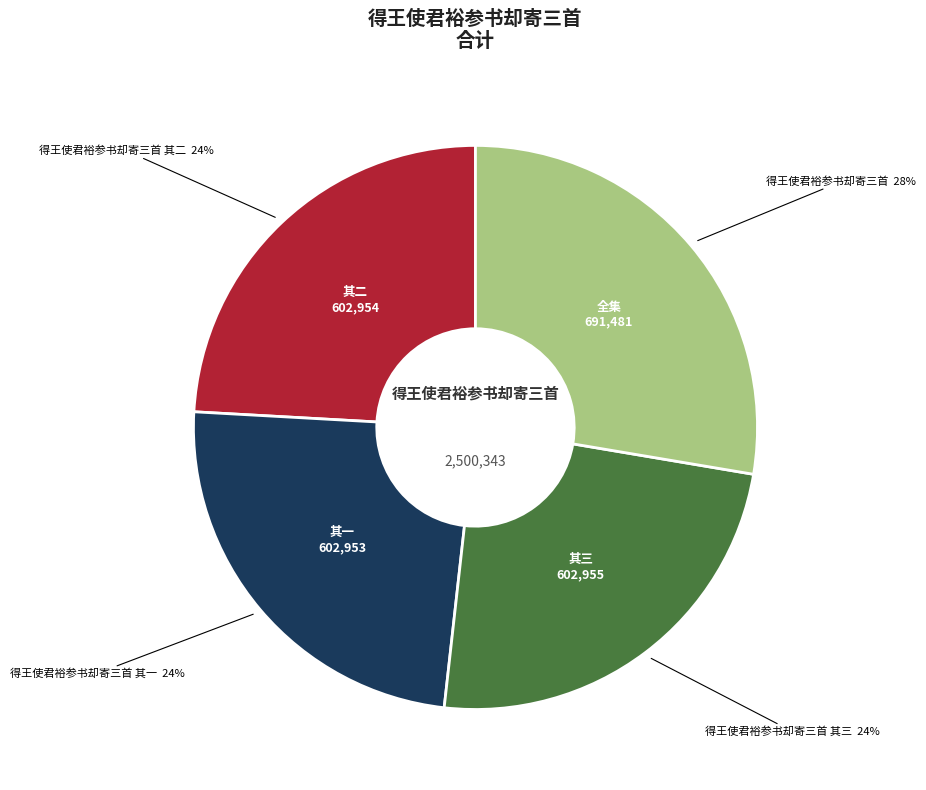

Count the number of slices in the pie.

4